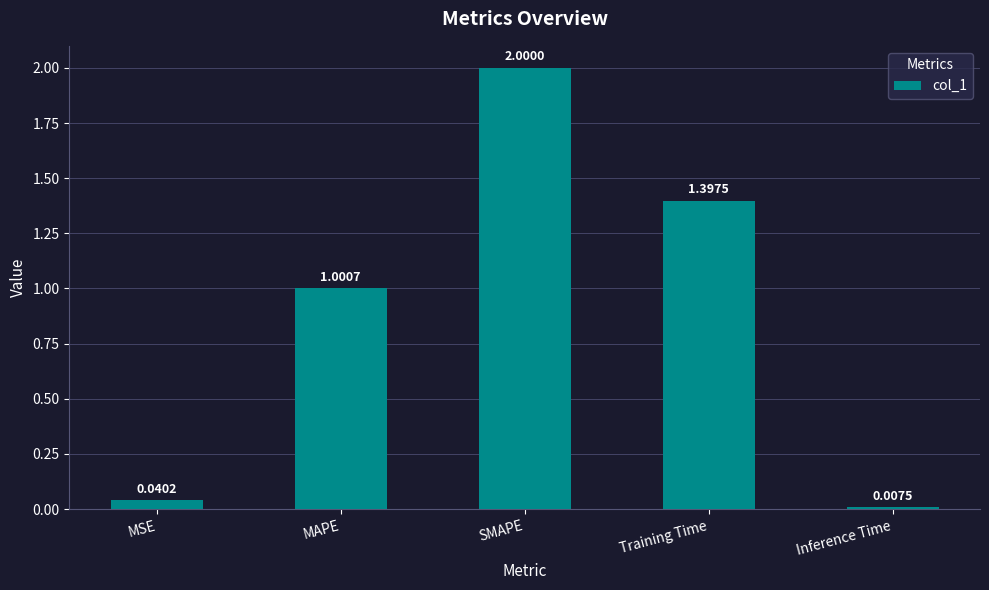

What is the sum of the values at Training Time and MAPE?

2.4